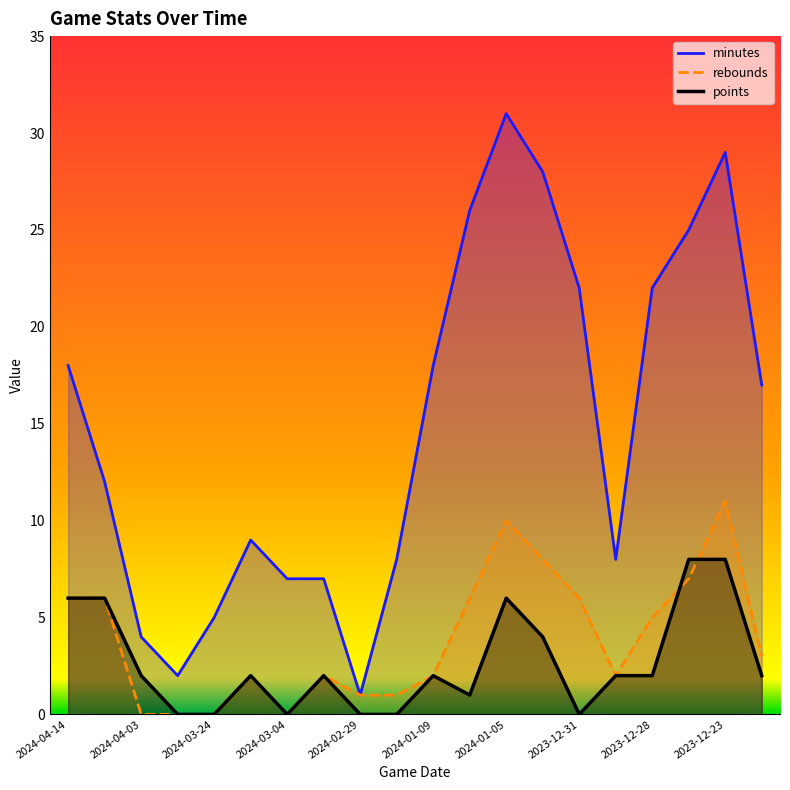

What is the value of the rebounds point at the 13th from the left?

10